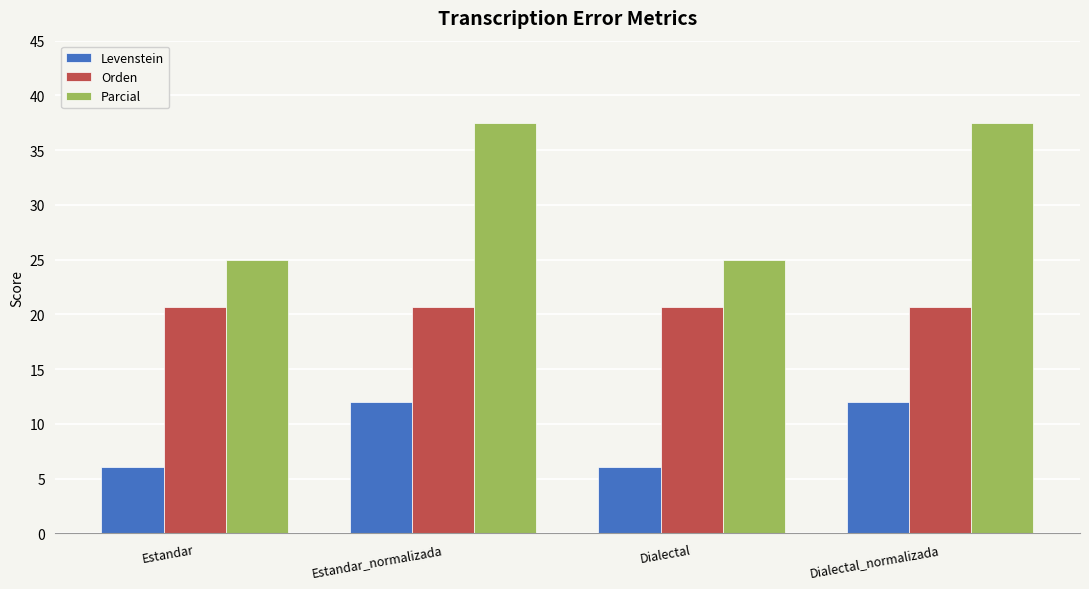

What is the value of the Parcial bar at the 3rd from the left?

25.0